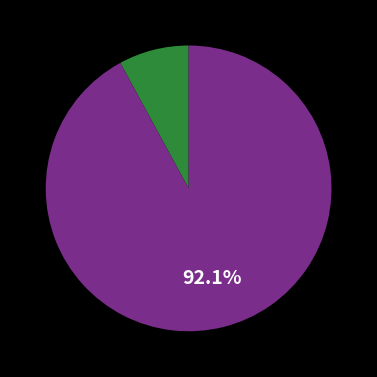

Does any single category account for the majority?

Yes